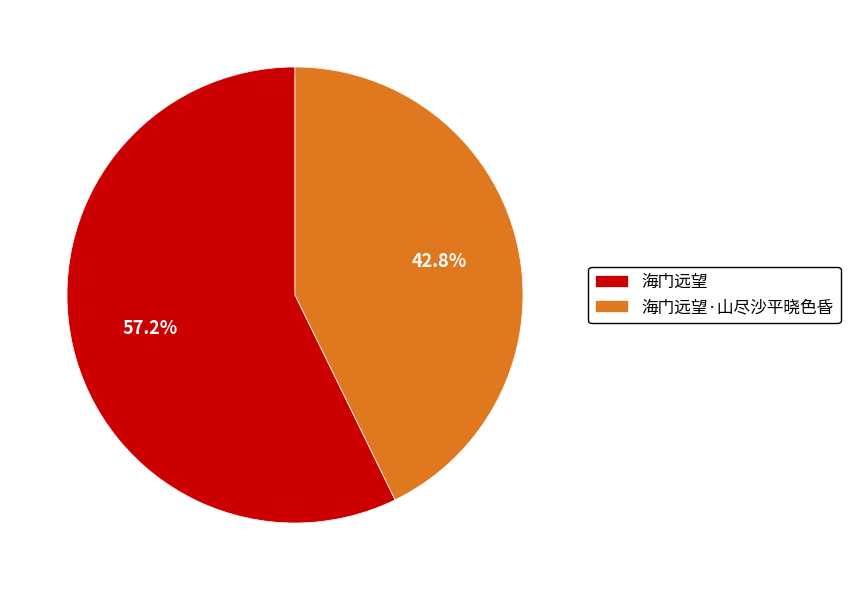

What is the total percentage of 海门远望 and 海门远望·山尽沙平晓色昏?

100.0%